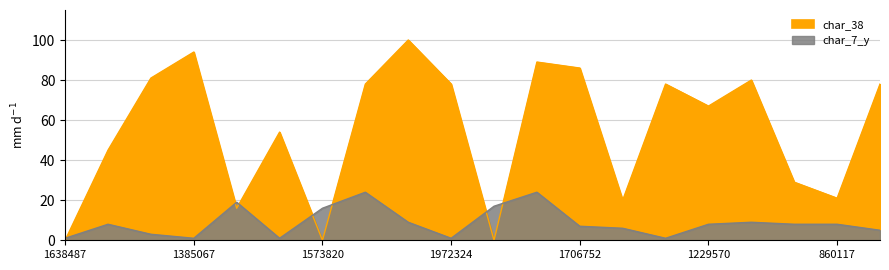

What is the difference between the second highest and second lowest values in the char_38 series?

94